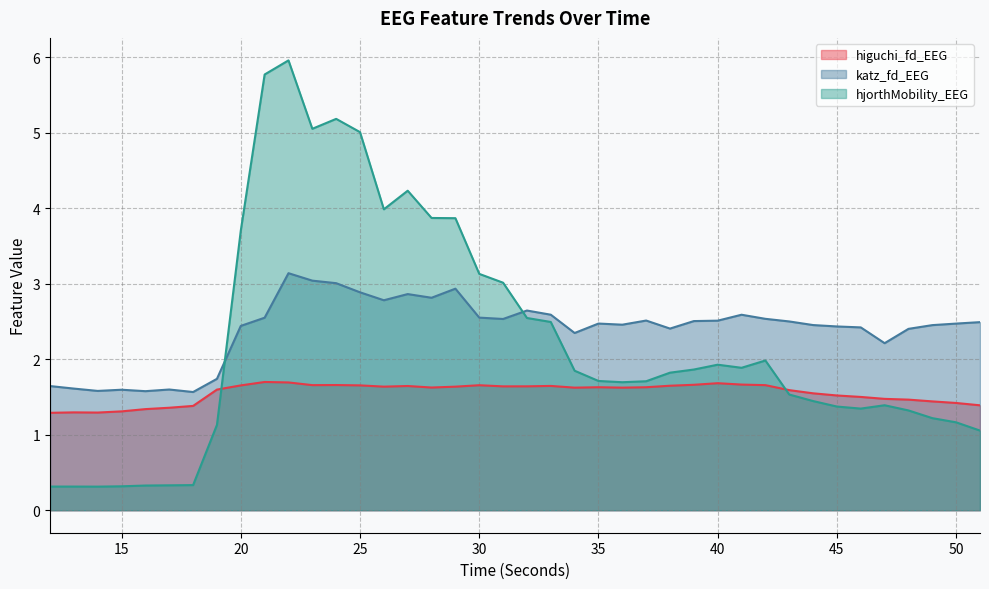

The katz_fd_EEG series shows 2.5 at 37. True or false?

True